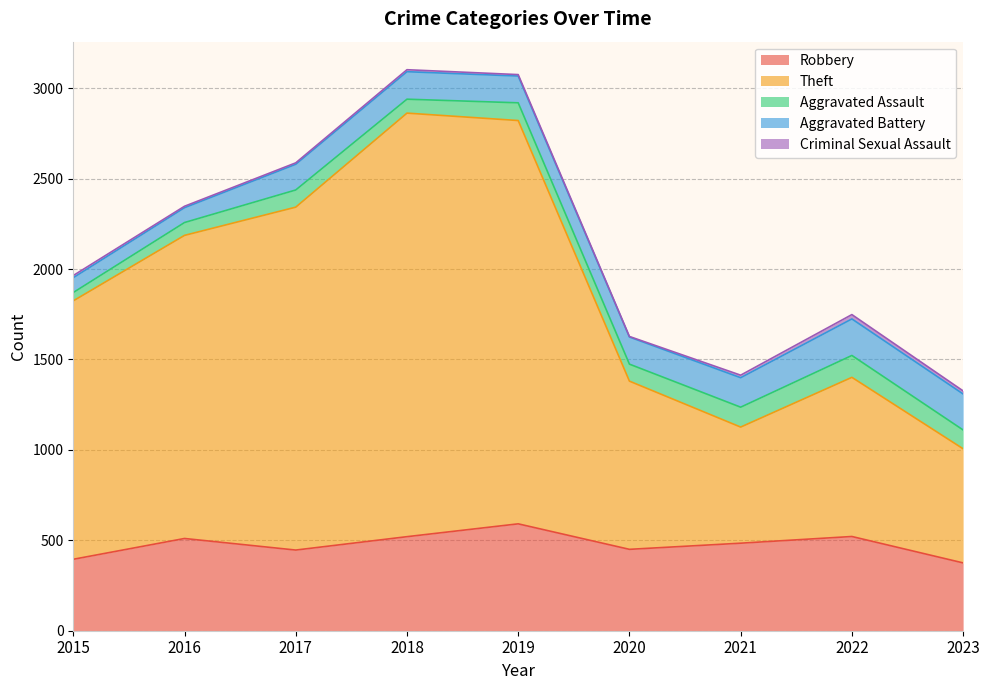

Where does the Theft series first go above 1429?

2016